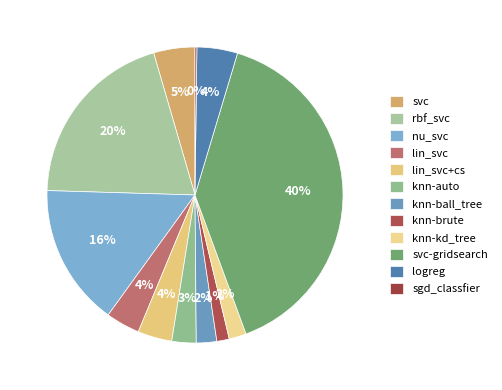

True or false: sgd_classfier accounts for 0% of the total.

True